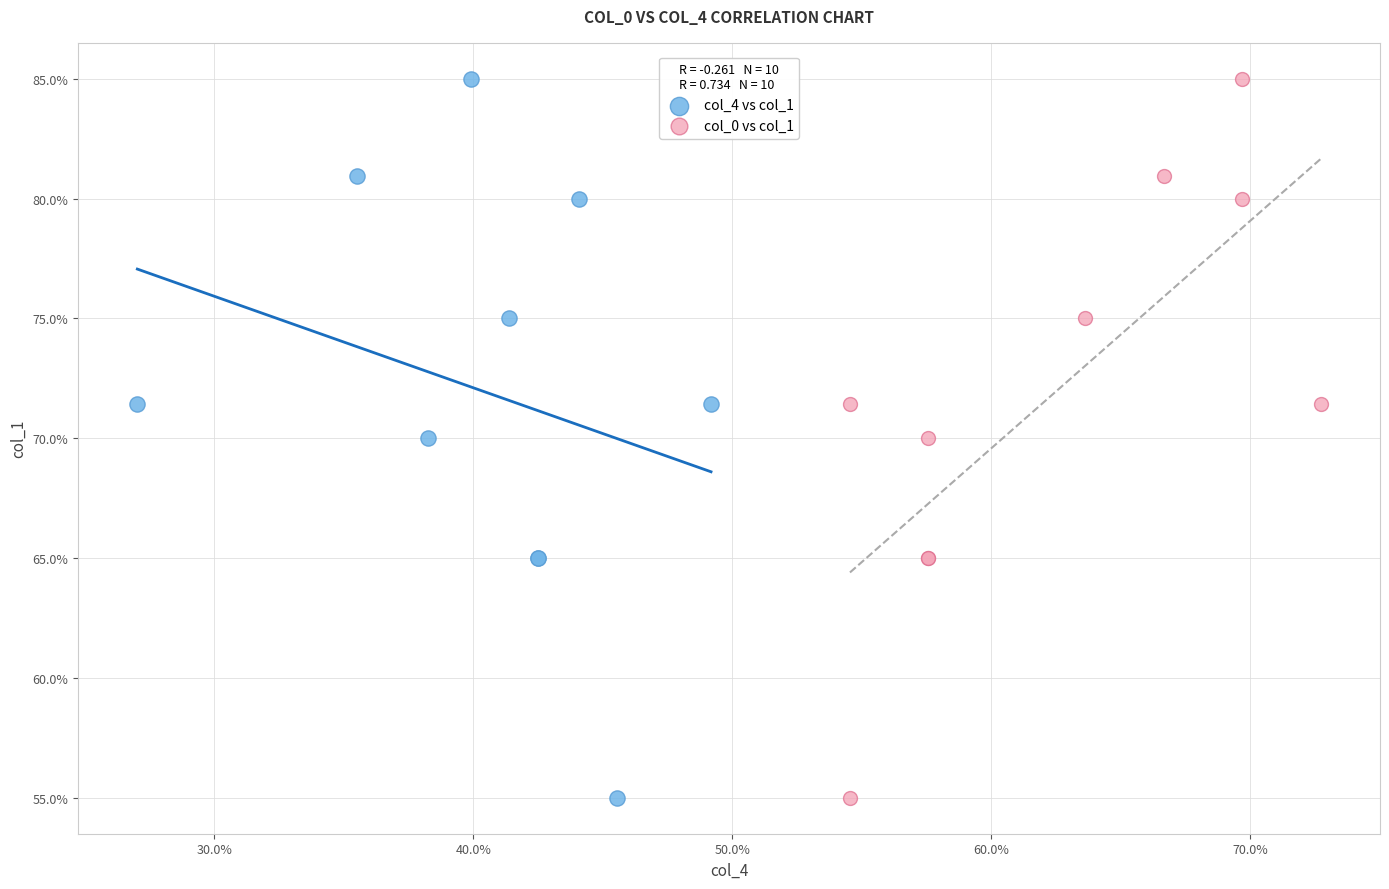

What are all the series names shown in the legend?

col_4 vs col_1, col_0 vs col_1